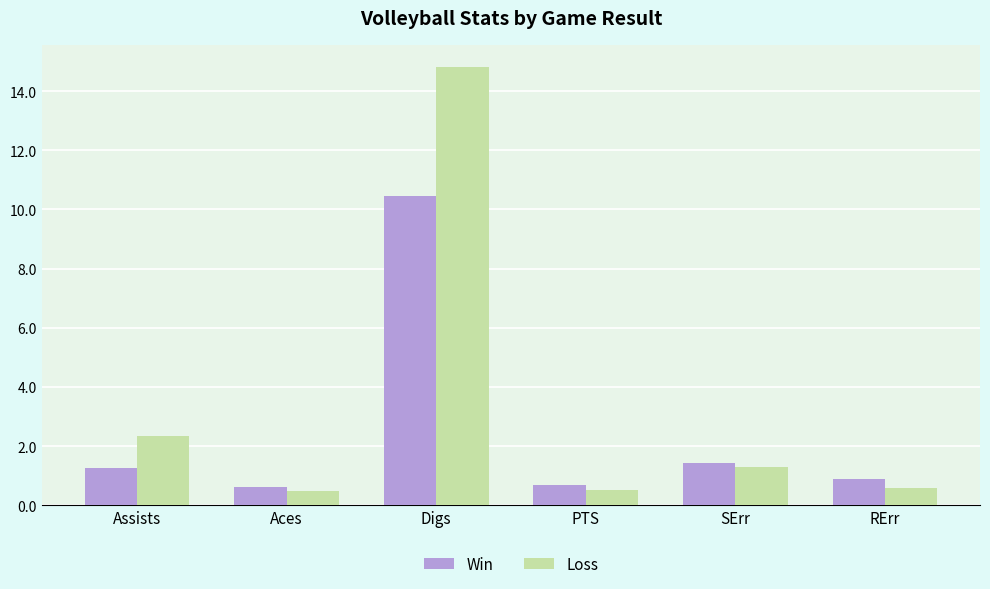

Rank the series at Aces from lowest to highest value.

Loss, Win